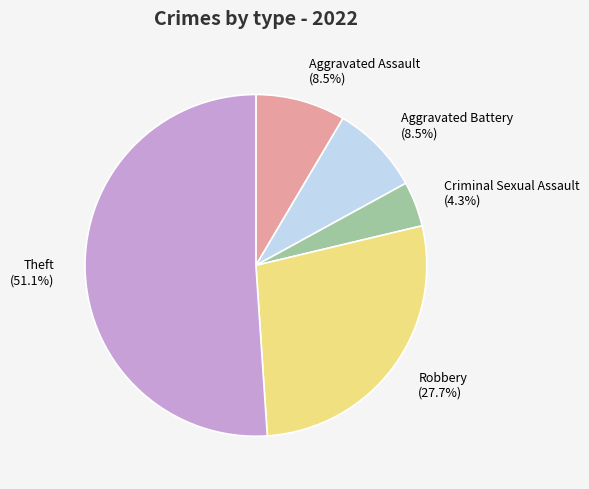

What percentage is NOT represented by Aggravated Assault?

91.5%